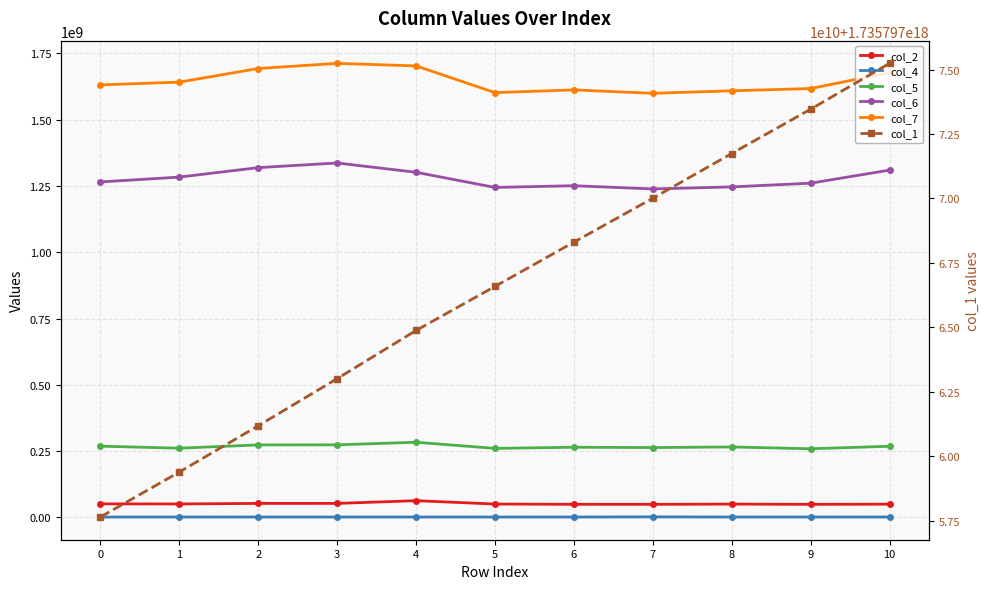

What is the sum of the col_4 values at 10 and 2?

2222667